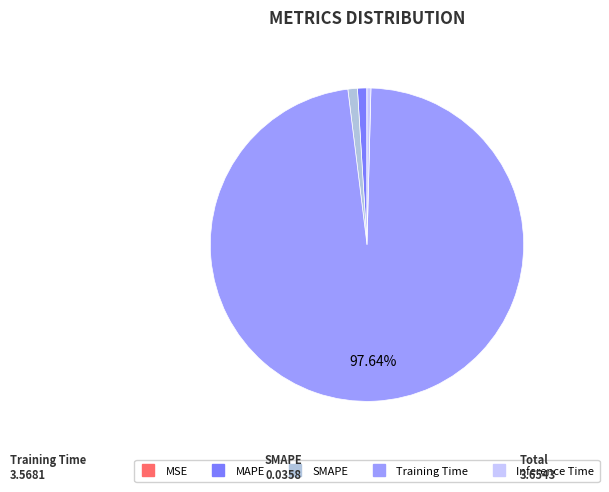

To the nearest percent, what portion does MAPE represent?

1%